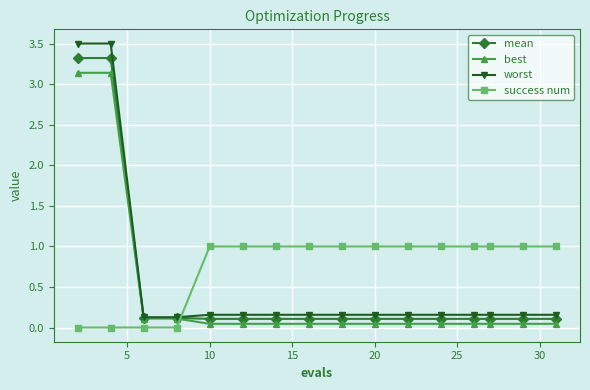

True or false: success num and best cross at least once.

True